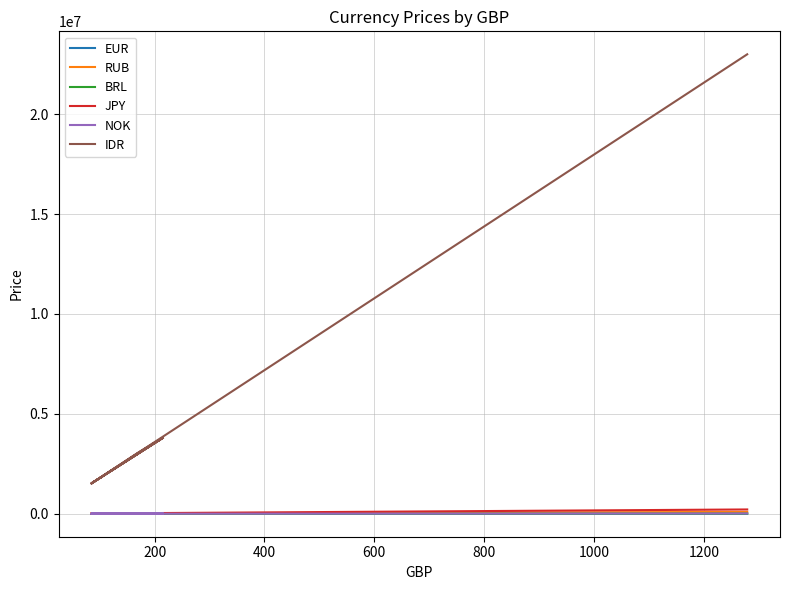

Does the chart display data point markers on the line(s)?

No